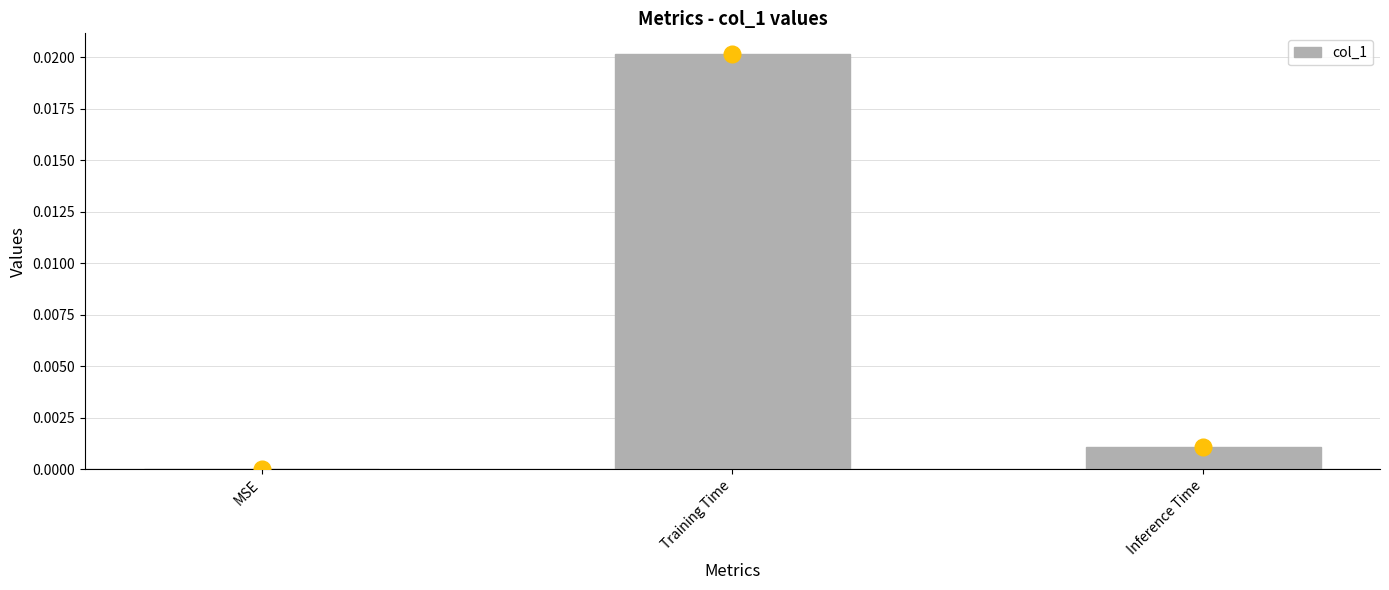

True or false: the data shows 0.0 at Training Time.

True